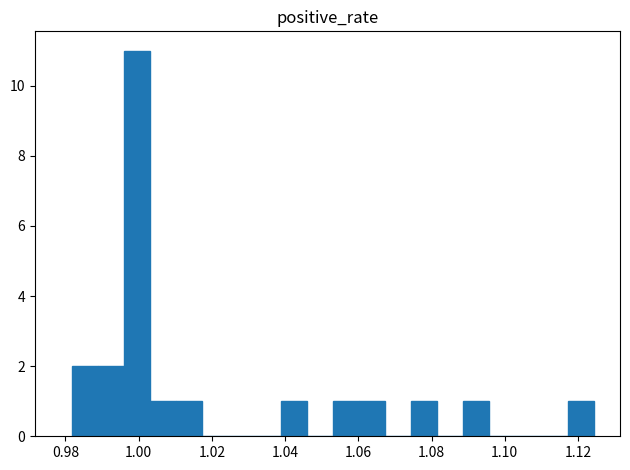

Read against the x-axis, roughly where is the centre of the tallest bar?

1.000